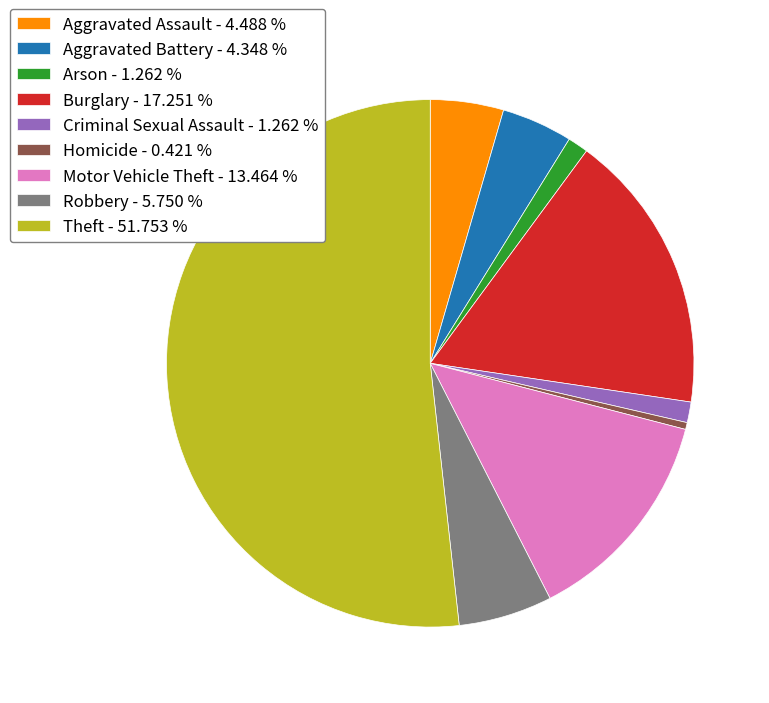

Count the number of slices in the pie.

9